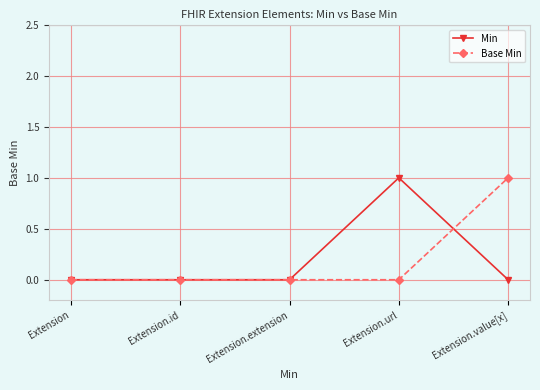

What is the difference between the maximum and minimum values in the Base Min series?

1